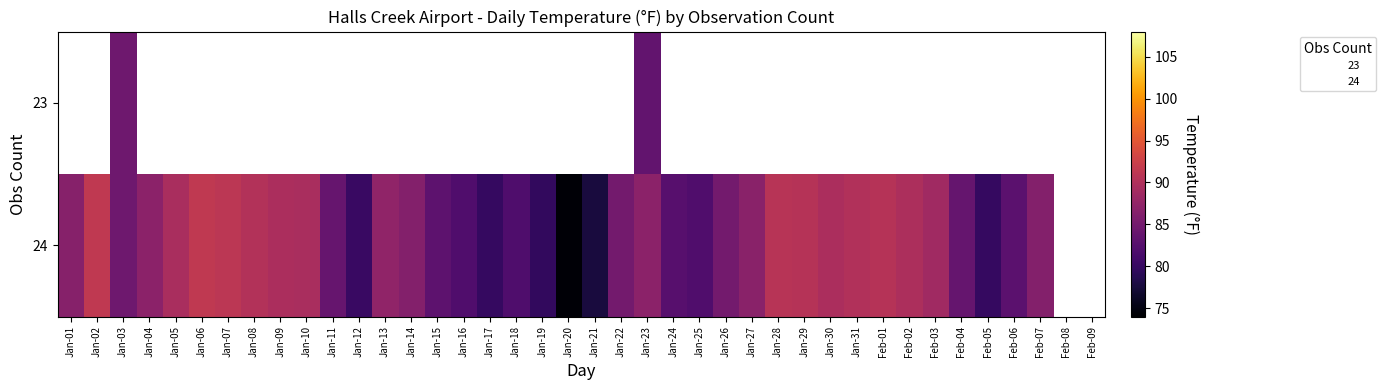

True or false: 24 has a value of 87.3 at Jan-13.

True